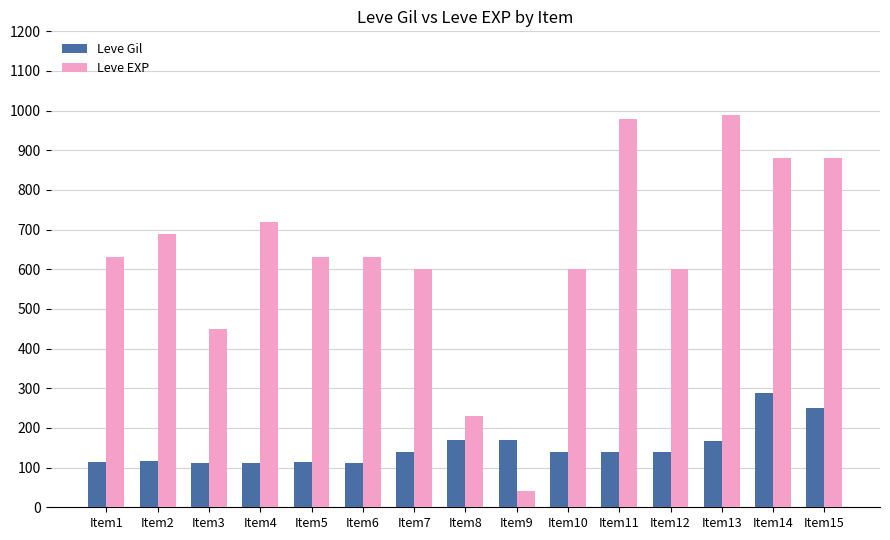

Rank the series at Item5 from lowest to highest value.

Leve Gil, Leve EXP